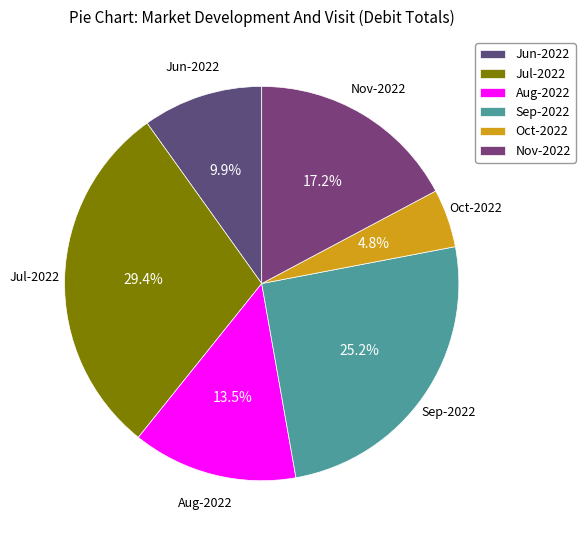

Which category has the smallest portion of the pie?

Oct-2022